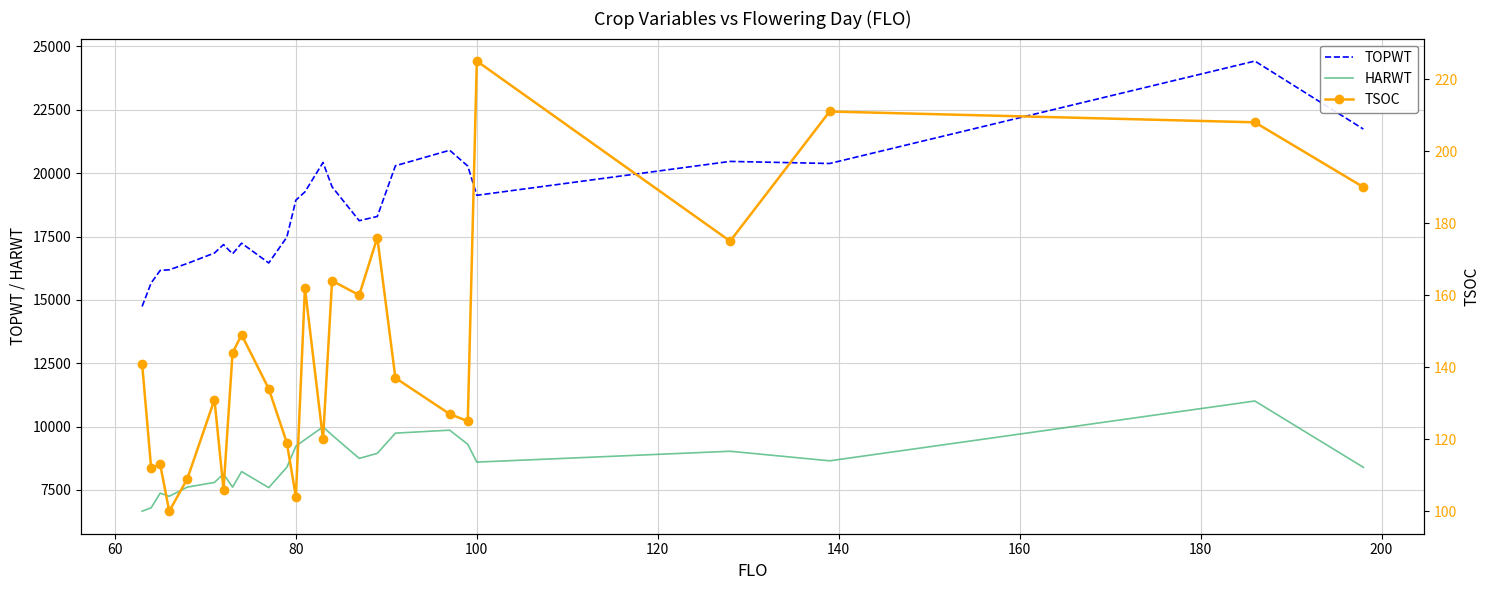

True or false: HARWT and TOPWT cross at least once.

False